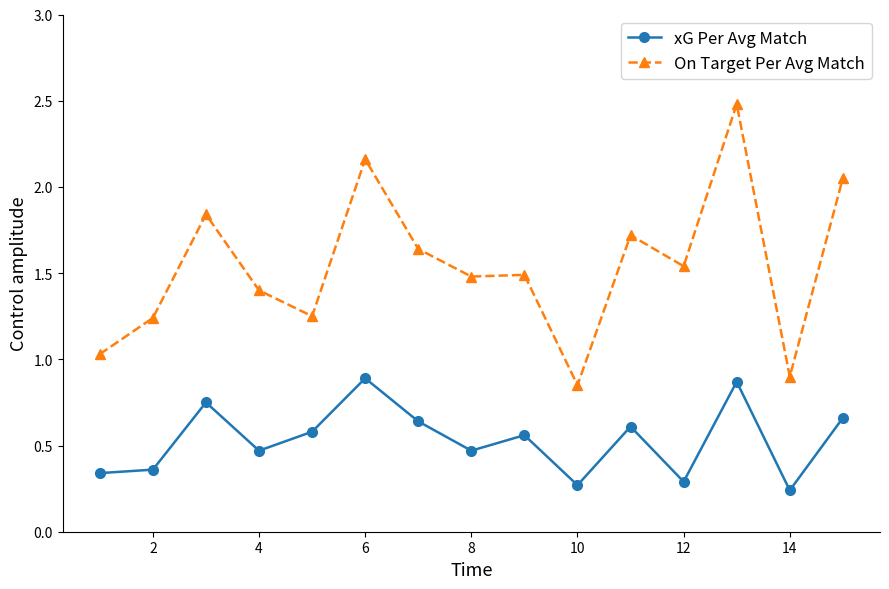

True or false: xG Per Avg Match has more than 2 interior local peaks.

True